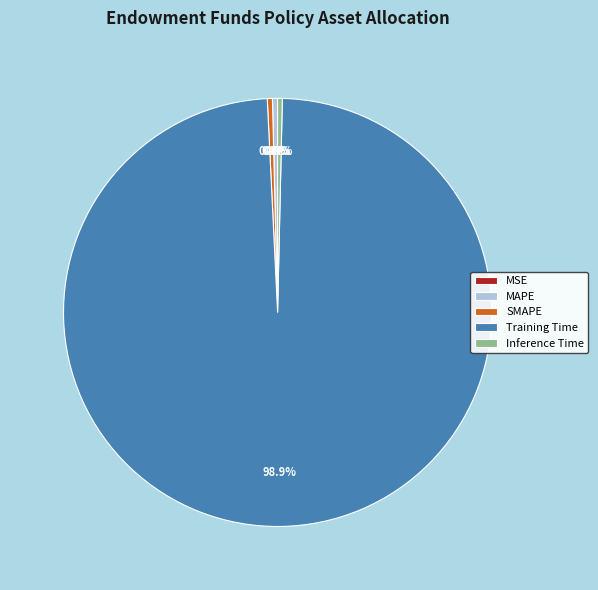

Which category has the biggest portion of the pie?

Training Time